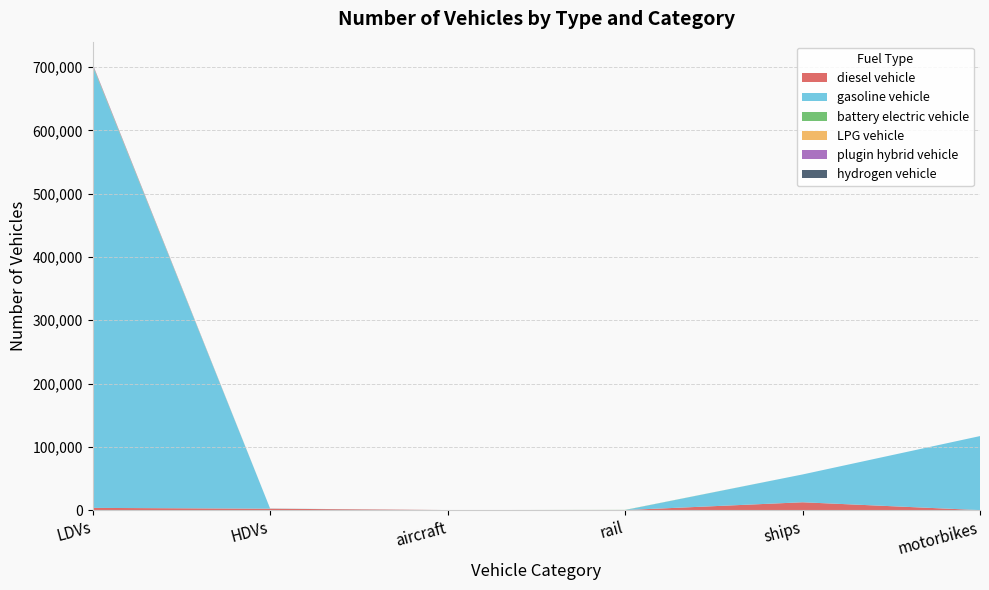

Reading left to right, extract all data points from this chart.

diesel vehicle: LDVs=3512.0	HDVs=2225.0	aircraft=92.0	rail=77.5	ships=12392.2	motorbikes=0.0
gasoline vehicle: LDVs=698053.0	HDVs=274.0	aircraft=0.0	rail=0.0	ships=43935.8	motorbikes=116978.0
battery electric vehicle: LDVs=1584.0	HDVs=1.0	aircraft=0.0	rail=245.5	ships=0.0	motorbikes=0.0
LPG vehicle: LDVs=275.0	HDVs=18.0	aircraft=0.0	rail=0.0	ships=0.0	motorbikes=0.0
plugin hybrid vehicle: LDVs=1469.0	HDVs=0.0	aircraft=0.0	rail=0.0	ships=0.0	motorbikes=0.0
hydrogen vehicle: LDVs=0.0	HDVs=0.0	aircraft=0.0	rail=0.0	ships=0.0	motorbikes=0.0